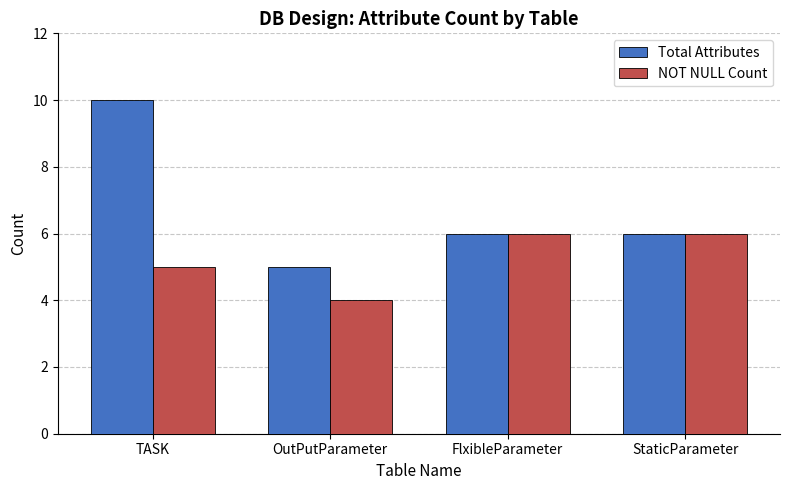

What is the minimum value shown in the chart?

4